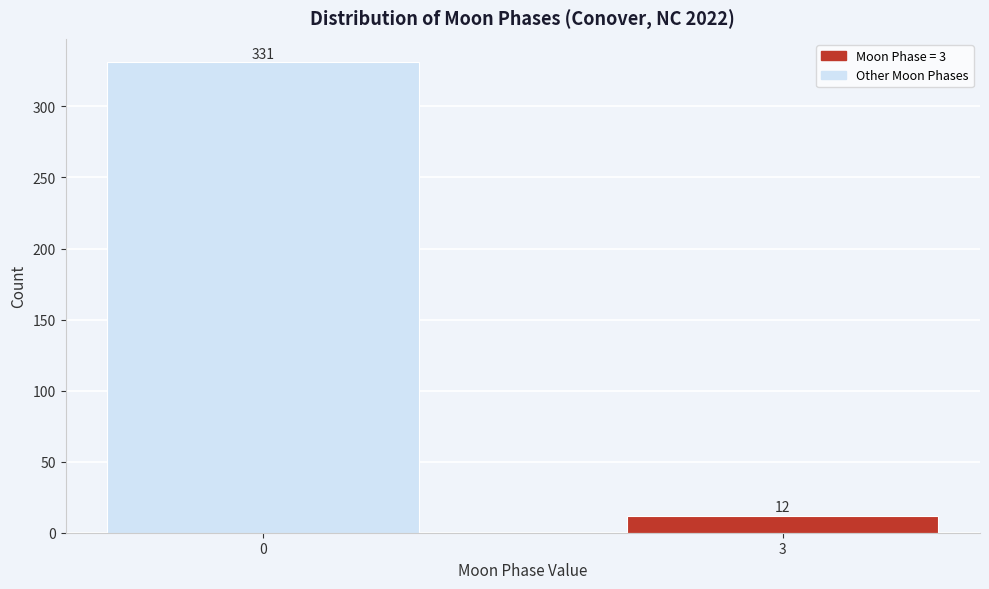

Reading left to right, transcribe all the data shown in this chart.

331	12